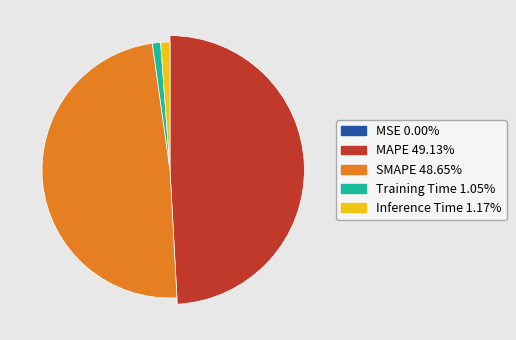

Is Training Time the majority of the pie?

No